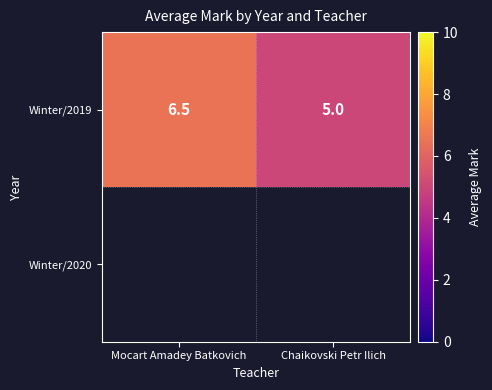

What is the greatest value displayed?

6.5